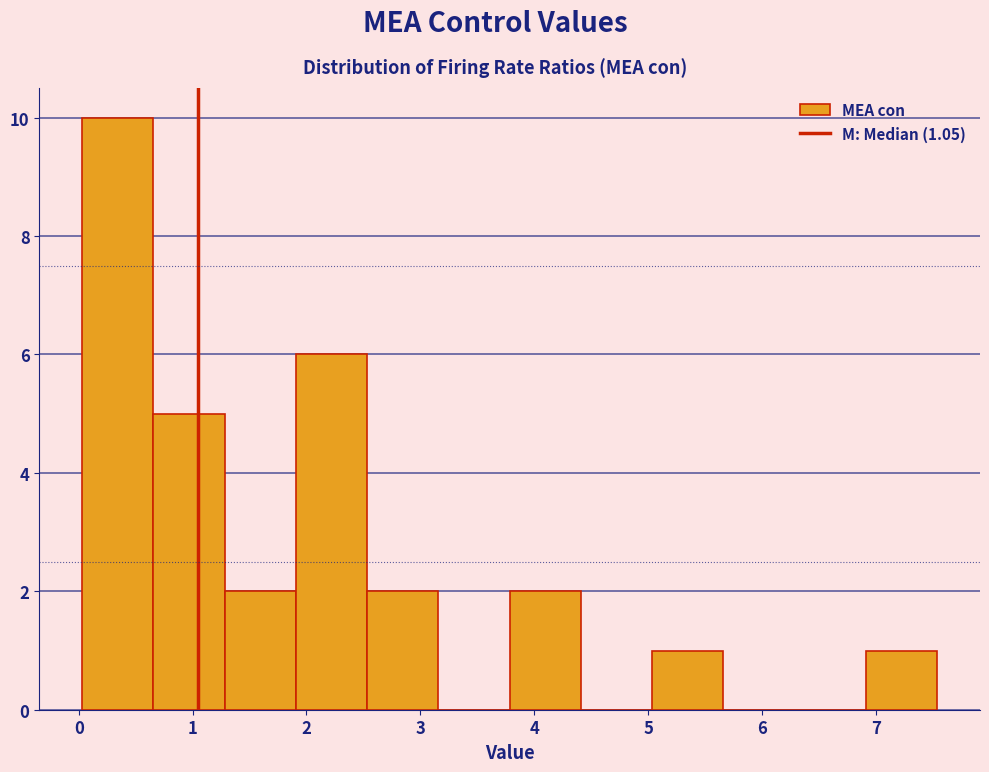

Which range on the x-axis has the tallest bar?

0.0 to 0.7